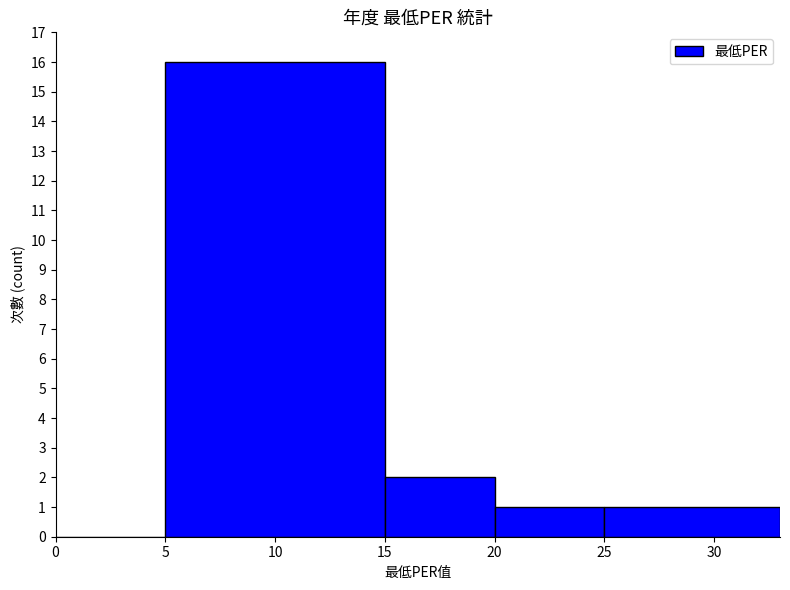

How many series are shown in this chart?

1